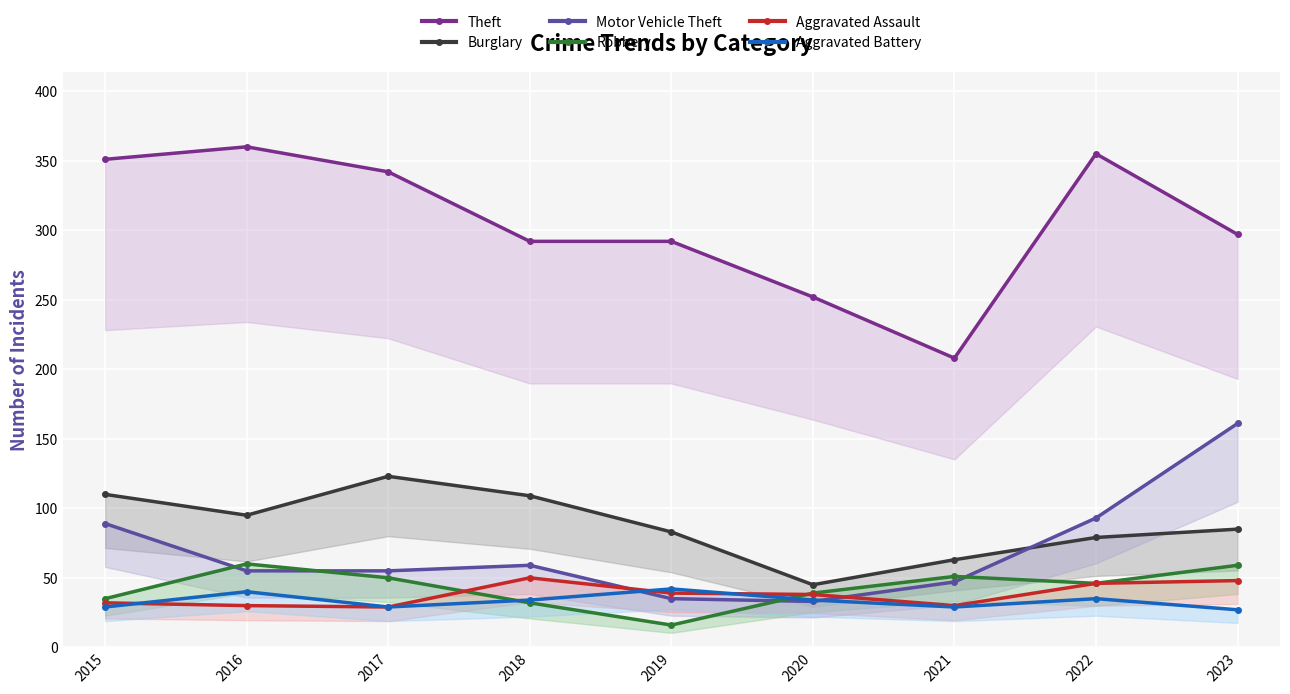

What is the difference between the Motor Vehicle Theft values at 2018 and 2022?

34